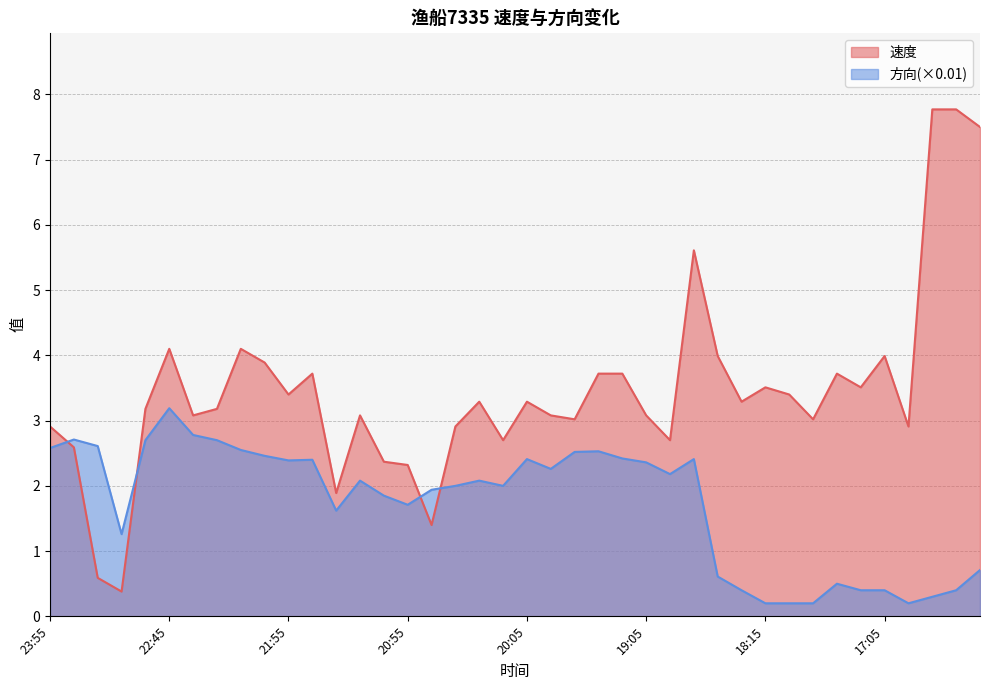

What is the difference between the highest and lowest values at 20:55?

0.6